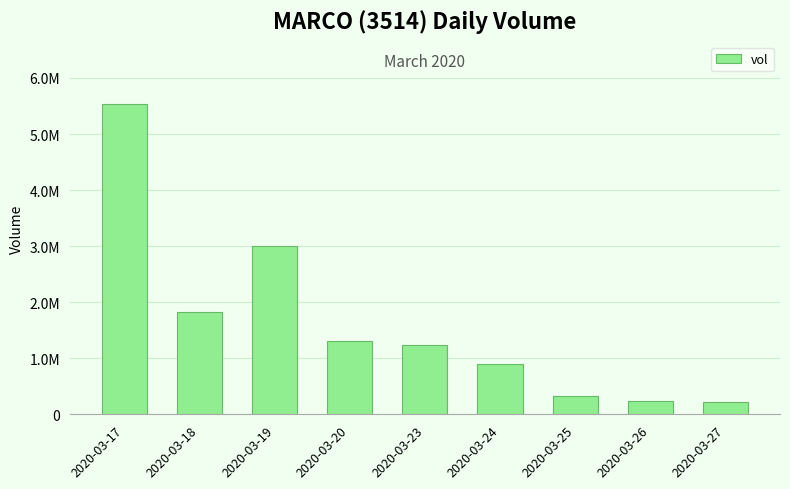

What is the smallest value displayed?

217500